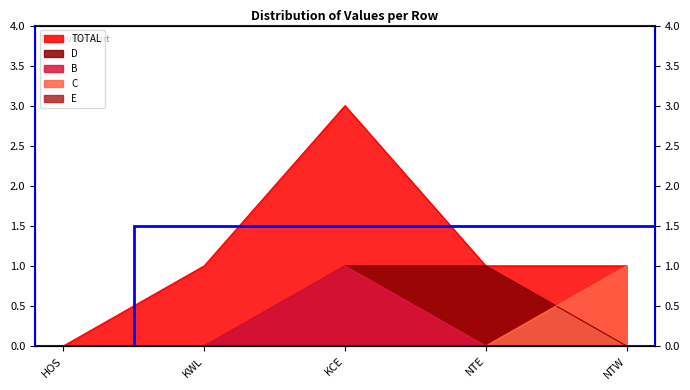

What is the difference between the TOTAL values at HOS and KWL?

1